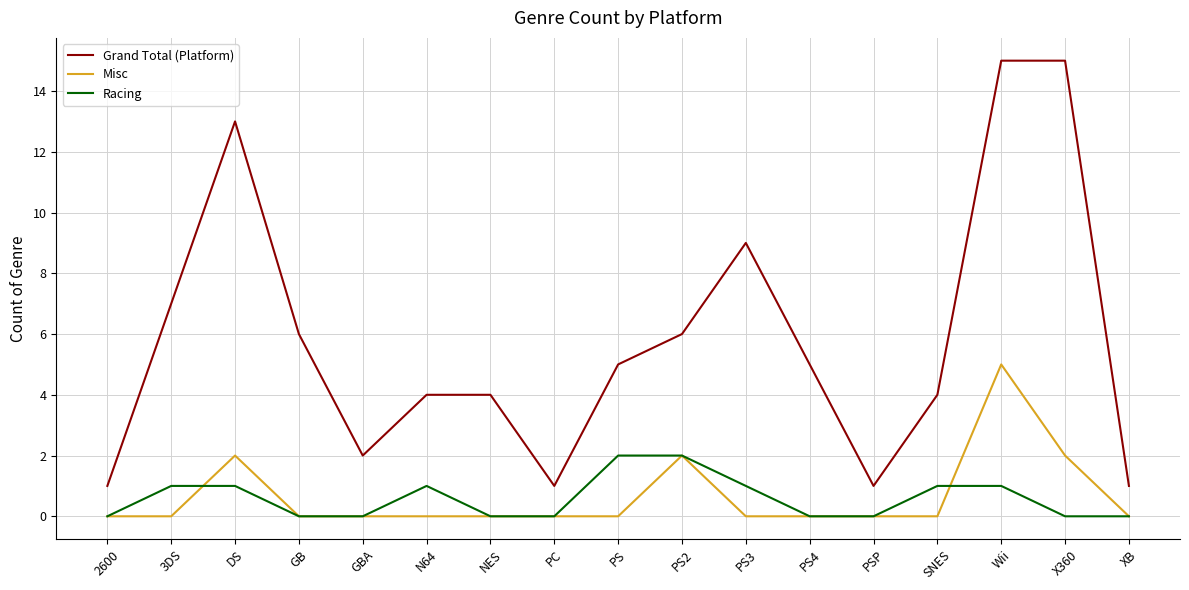

What is the difference between the maximum and minimum values in the Racing series?

2